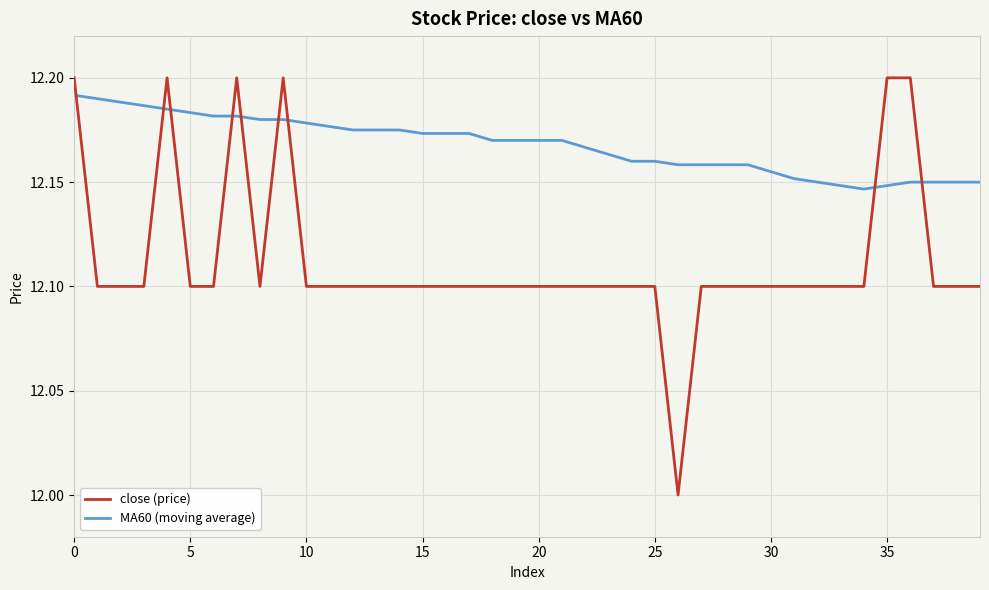

Rank the series by their average value, from highest to lowest.

MA60 (moving average), close (price)